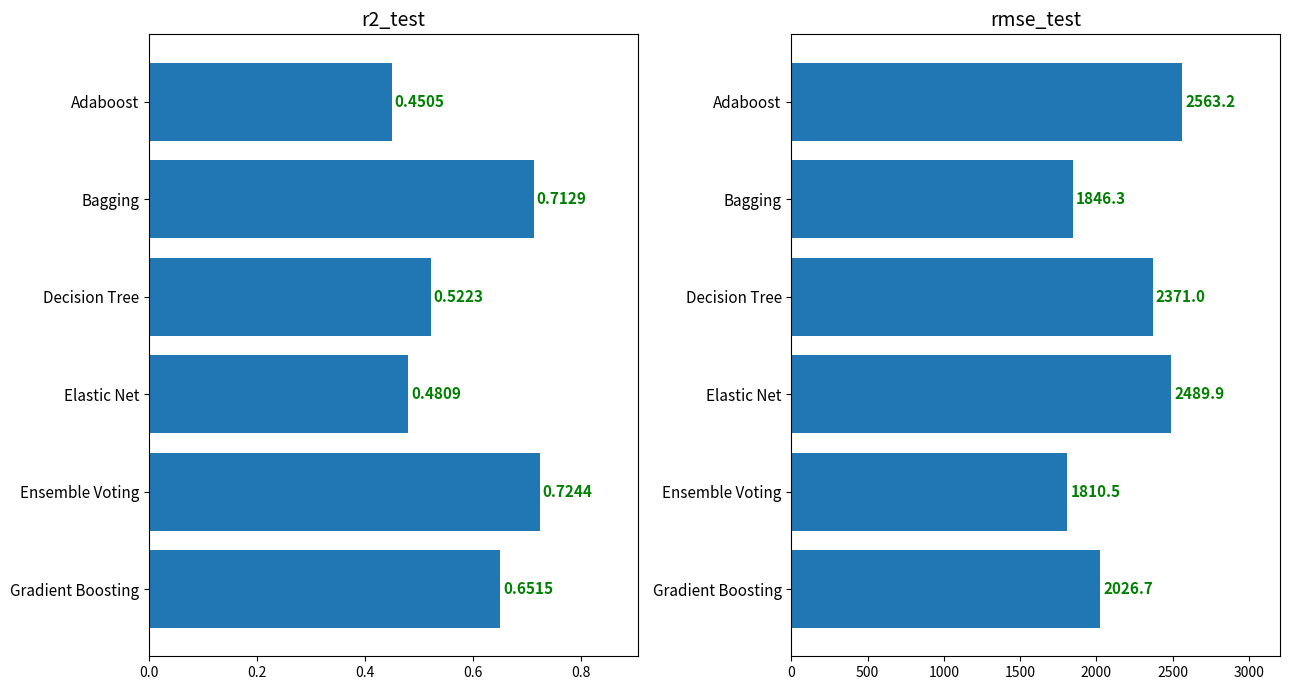

Which series changed the most between Bagging and Gradient Boosting?

rmse_test